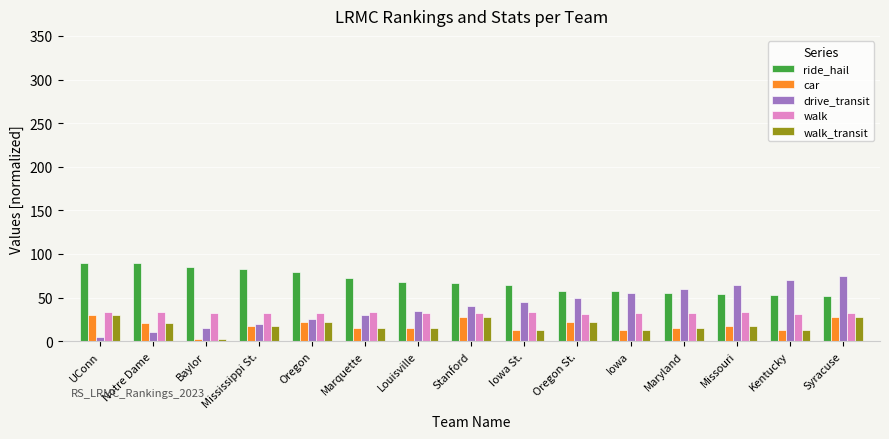

Is it true that drive_transit equals 45.0 at Iowa St.?

True